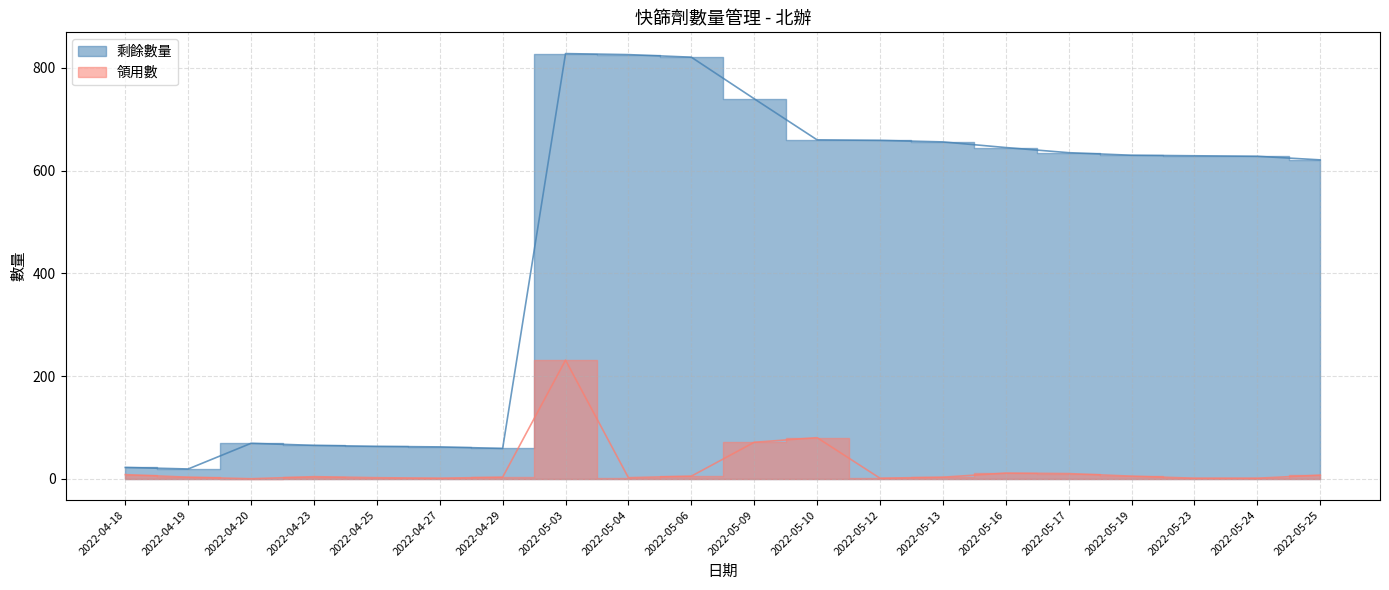

What is the average value of the 領用數 series?

22